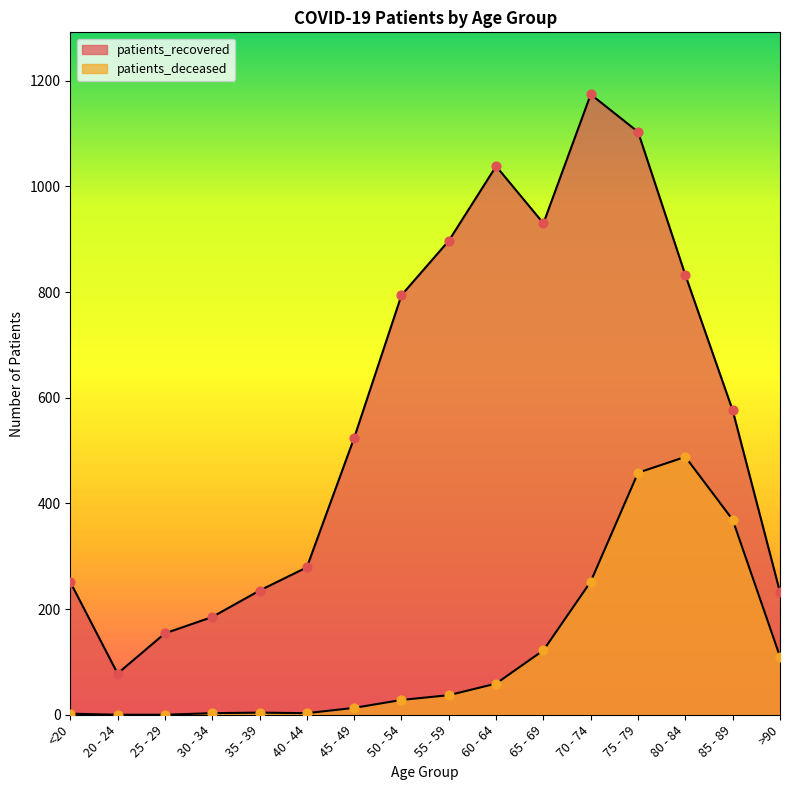

What is the total value across all series at 65 - 69?

1052